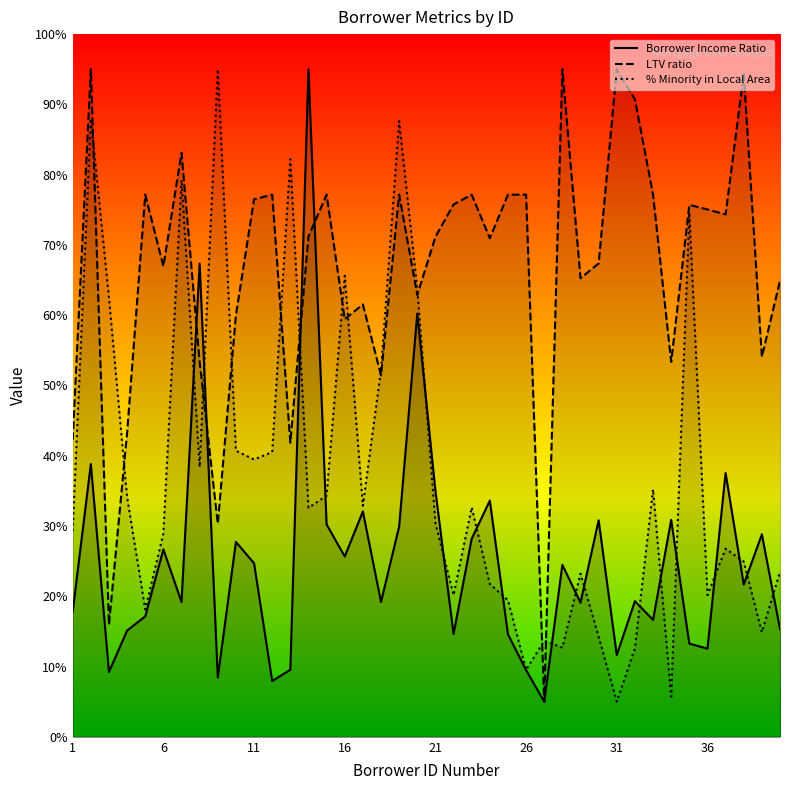

What is the lowest value of the Borrower Income Ratio series?

5.0